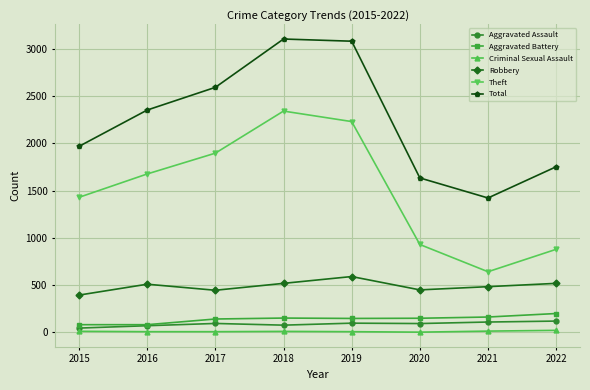

Is the value of Aggravated Battery at 2016 greater than the value of Aggravated Assault at 2021?

No